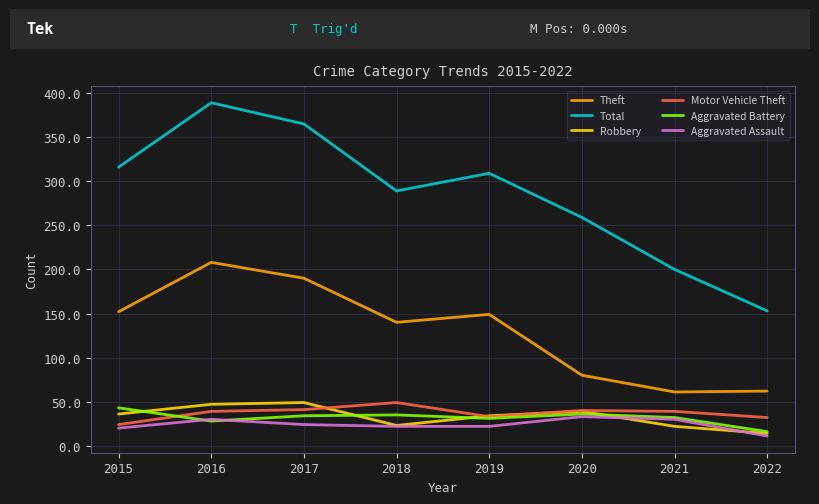

Which series has the largest range (max minus min)?

Total